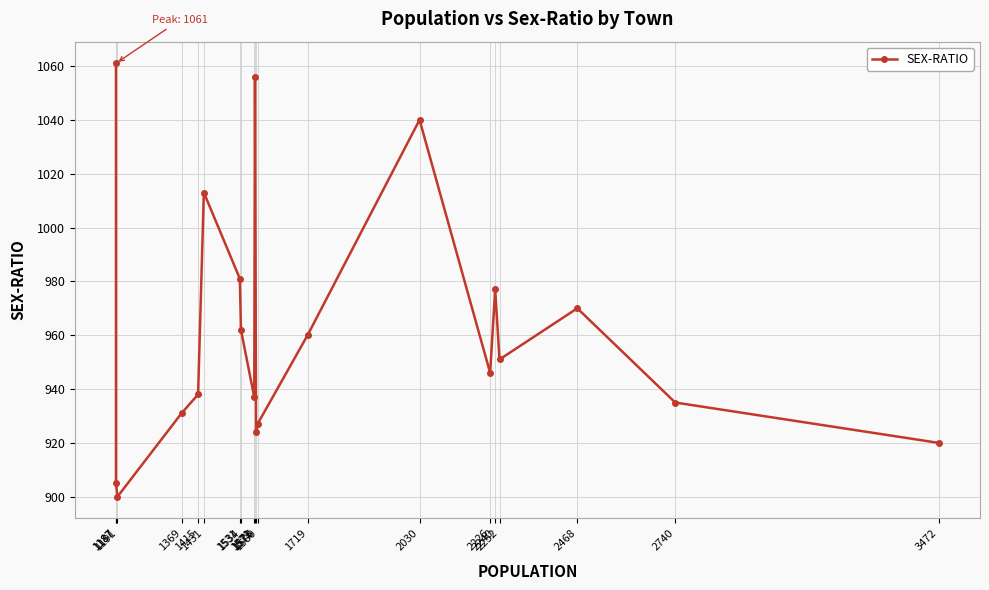

What is the minimum value shown in the chart?

900